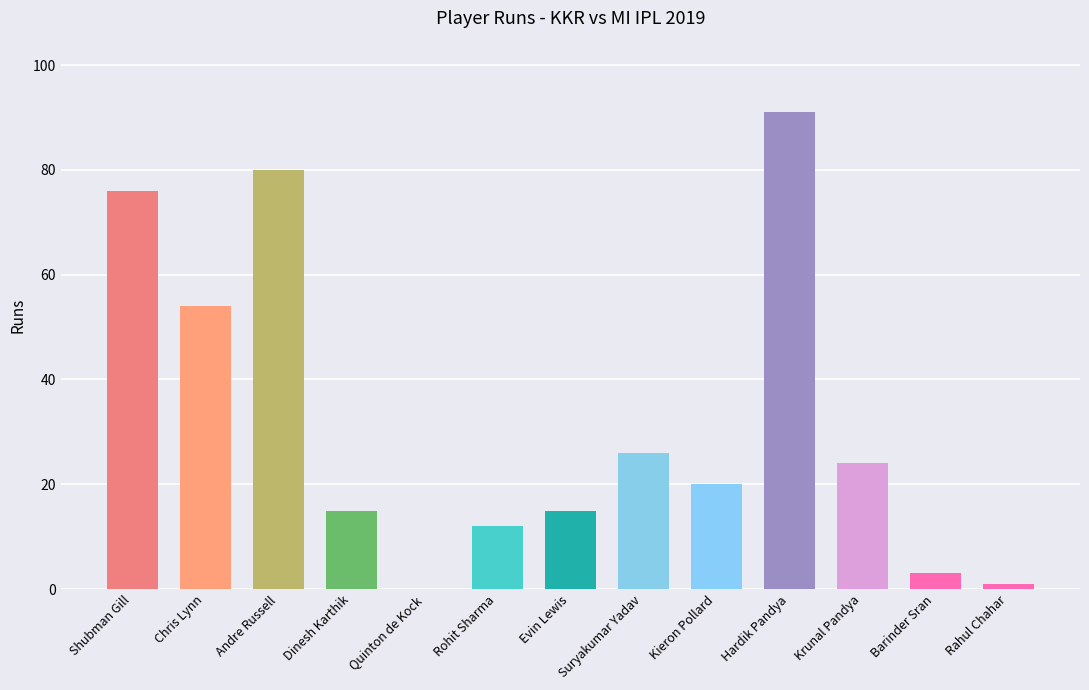

True or false: the data shows 112 at Shubman Gill.

False